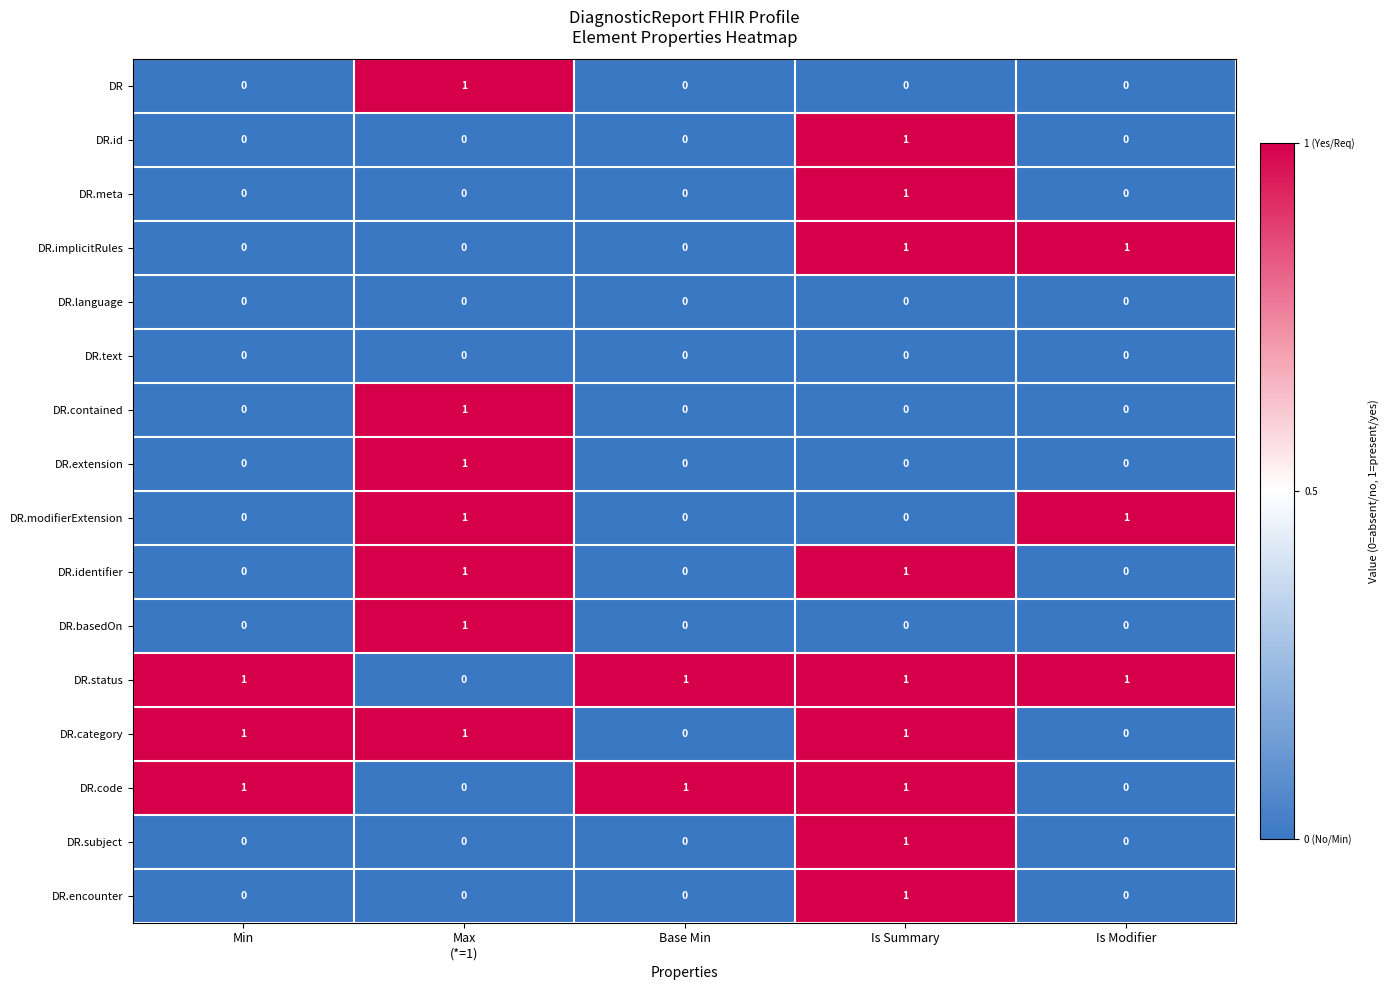

How many data points does each series have?

5